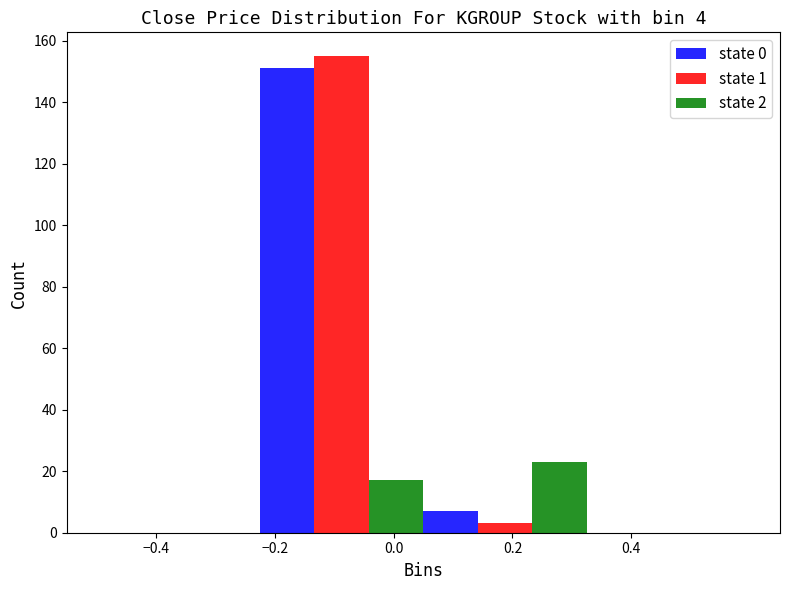

Reading left to right, list every range on the x-axis with the height of the bar of each series over it. Neither the bar edges nor the heights are printed on the chart, so give them approximately, as read against the axes.

-0.500 to -0.225: state 0=0	state 1=0	state 2=0
-0.225 to 0.050: state 0=152	state 1=156	state 2=18
0.050 to 0.325: state 0=8	state 1=4	state 2=24
0.325 to 0.600: state 0=0	state 1=0	state 2=0